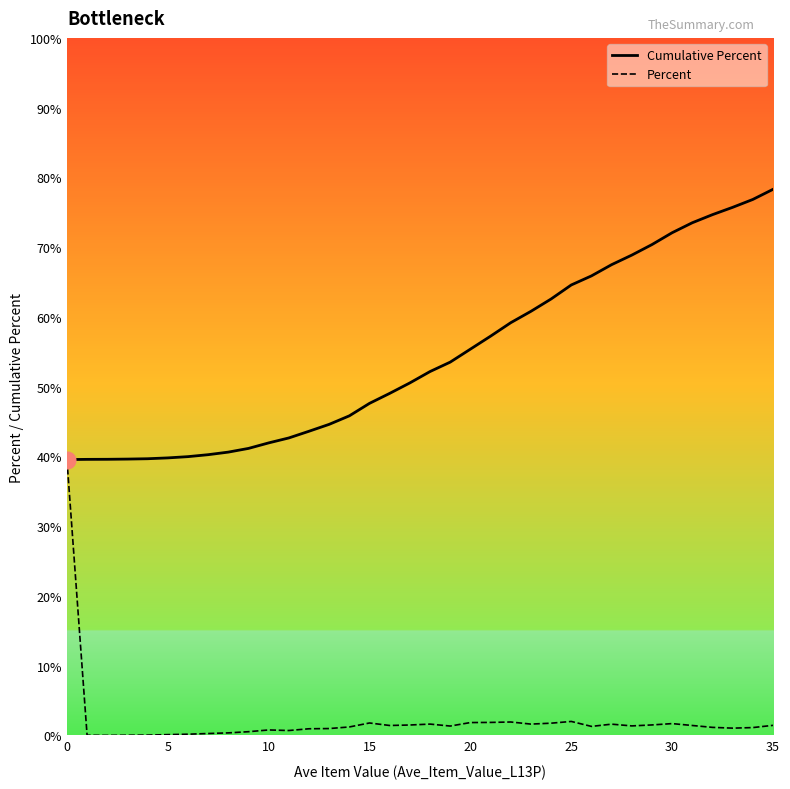

Which series has the largest total across all categories?

Cumulative Percent